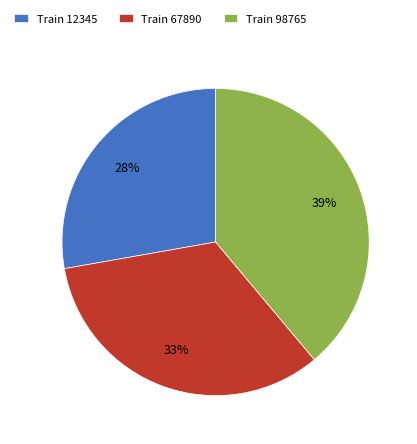

True or false: Train 12345 accounts for 17% of the total.

False